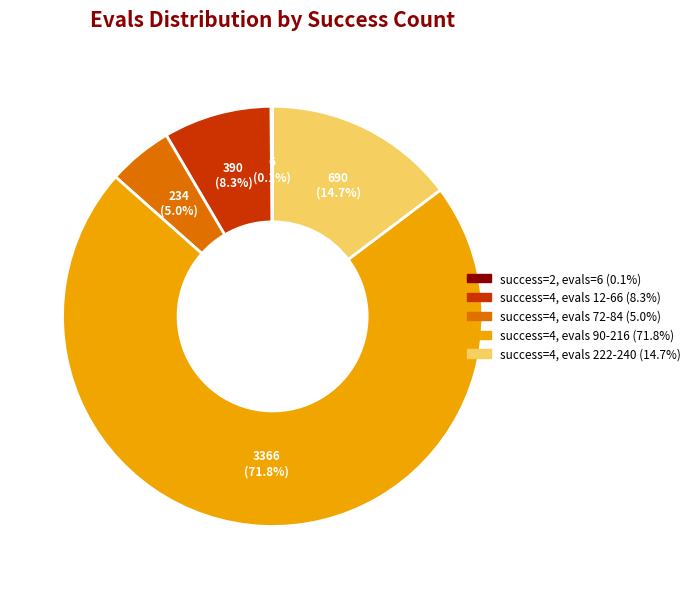

Does any single category account for the majority?

Yes